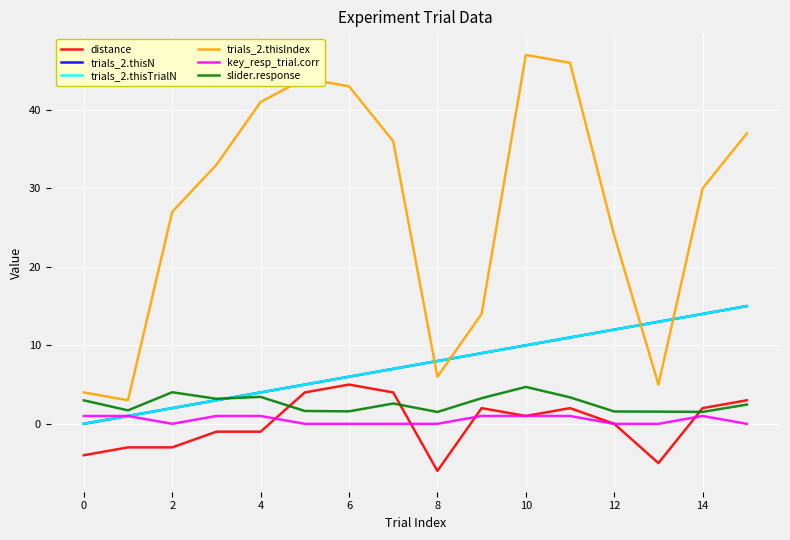

What is the difference between the second highest and minimum values in the trials_2.thisTrialN series?

14.0